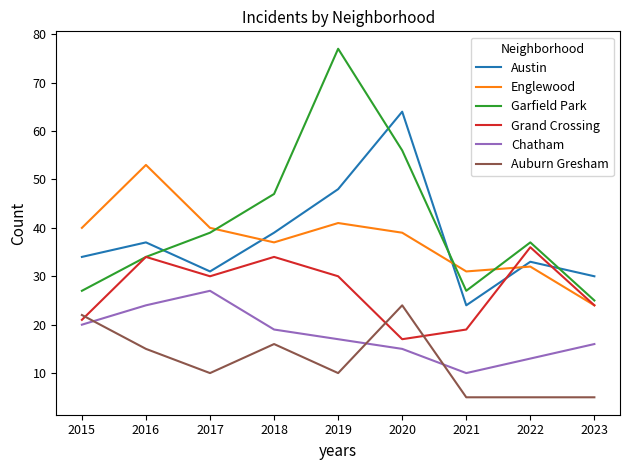

Does the chart display data point markers on the line(s)?

No